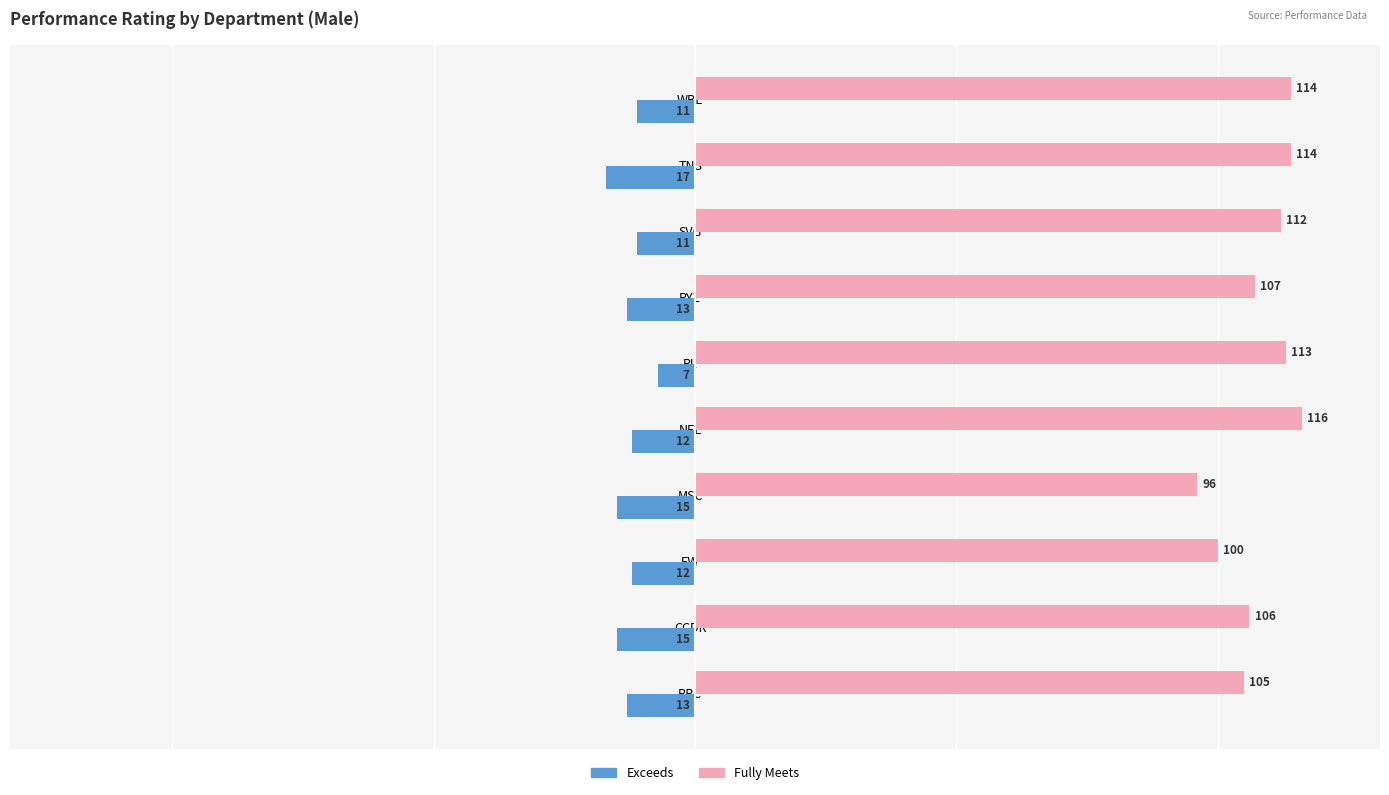

Is it true that Fully Meets equals 114 at TNS?

True